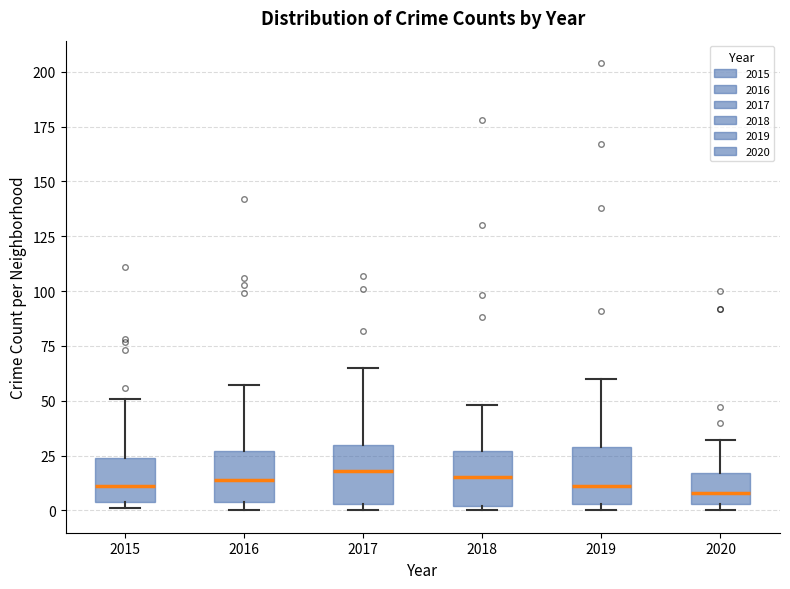

Reading left to right, read every box against the y-axis: the position of its median line, the range the box covers, and the ends of its whiskers. The values are not printed on the chart, so give them approximately, as read against the axis.

2015: median 10, box 5 to 25, whiskers 0 to 50
2016: median 15, box 5 to 25, whiskers 0 to 55
2017: median 20, box 5 to 30, whiskers 0 to 65
2018: median 15, box 0 to 25, whiskers 0 (just below the box's lower edge) to 50
2019: median 10, box 5 to 30, whiskers 0 to 60
2020: median 10, box 5 to 15, whiskers 0 to 30